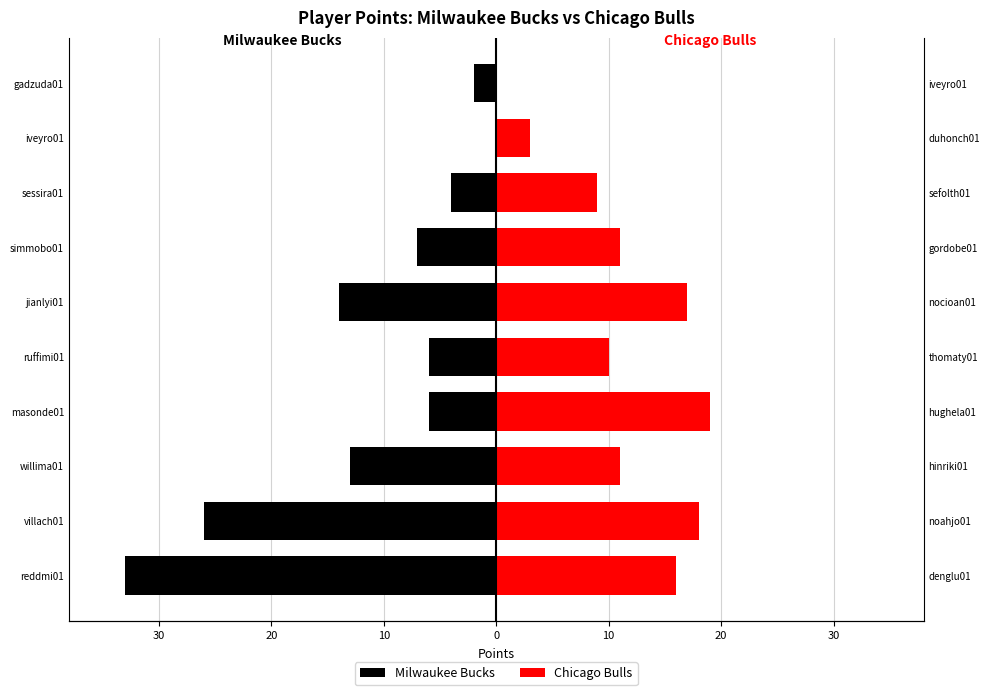

How many series are shown in this chart?

2